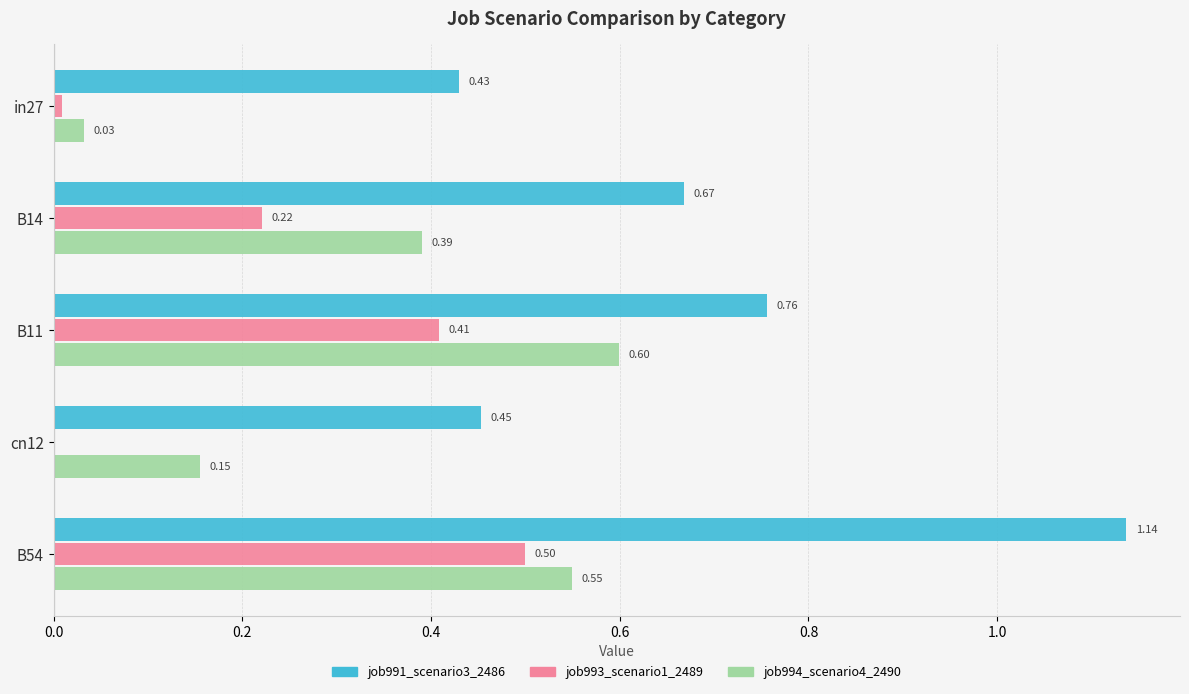

What are all the series names shown in the legend?

job991_scenario3_2486, job993_scenario1_2489, job994_scenario4_2490